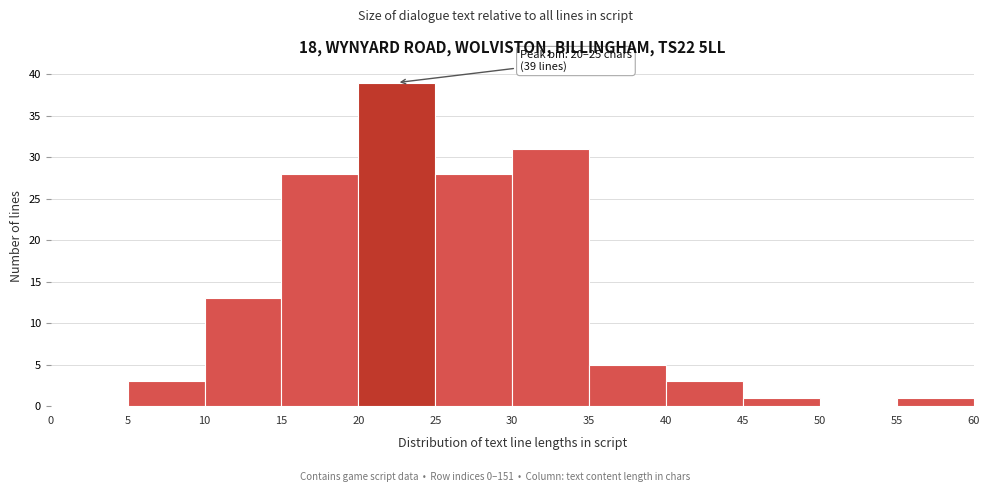

Over which range of the x-axis is the bar tallest?

20 to 25